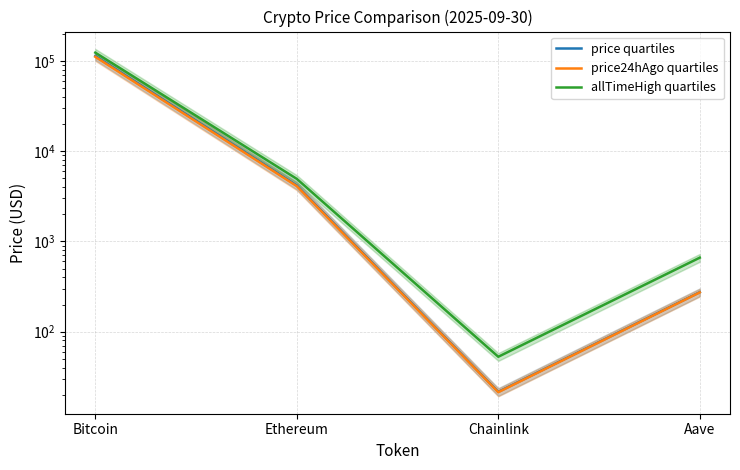

What is the label of the 2nd point from the left?

Ethereum